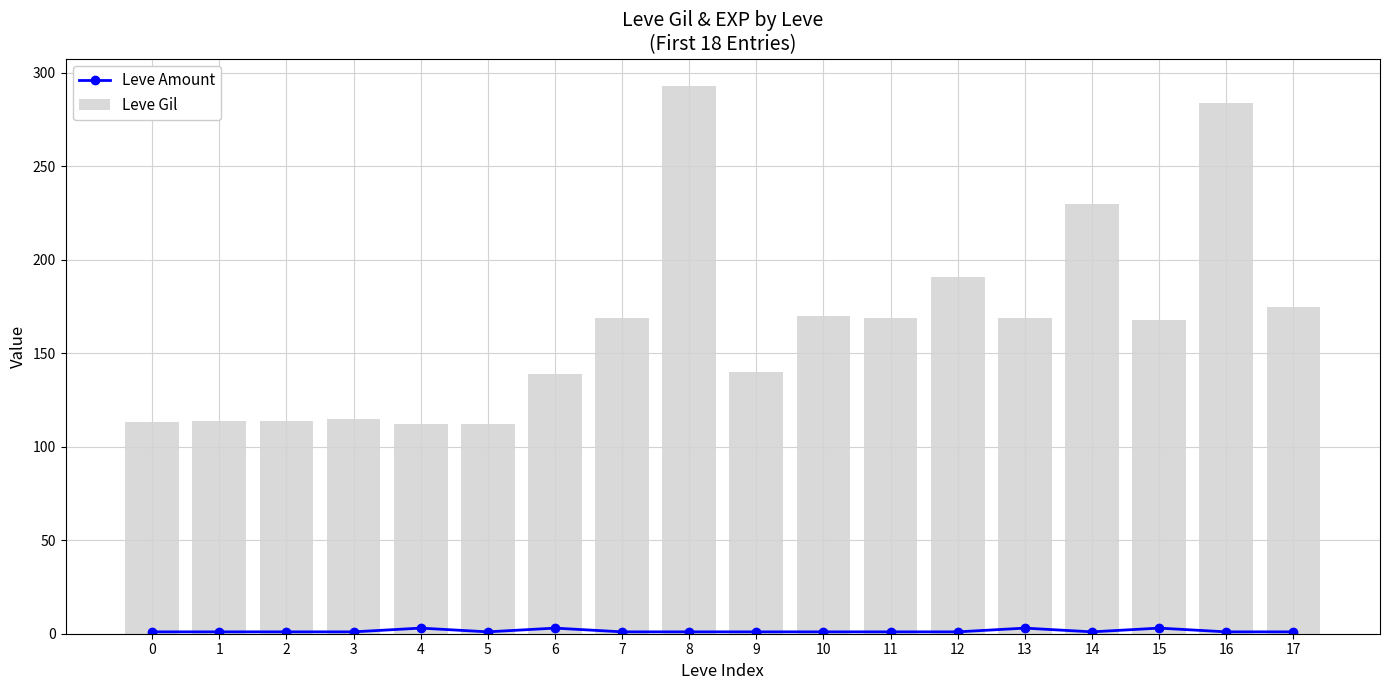

True or false: Leve Gil has a value of 230 at 14.

True